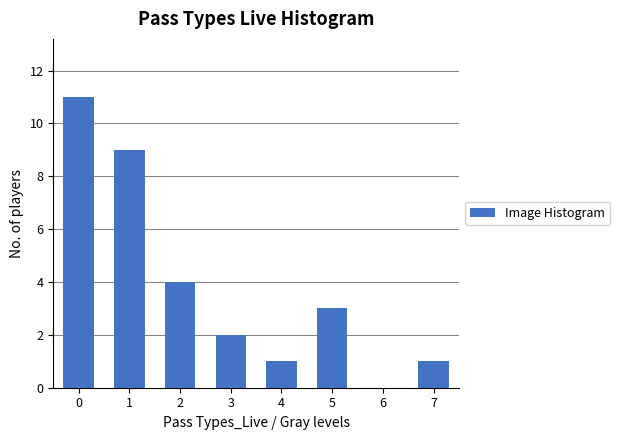

Reading left to right, what are all the values shown in this chart?

0=11	1=9	2=4	3=2	4=1	5=3	6=0	7=1